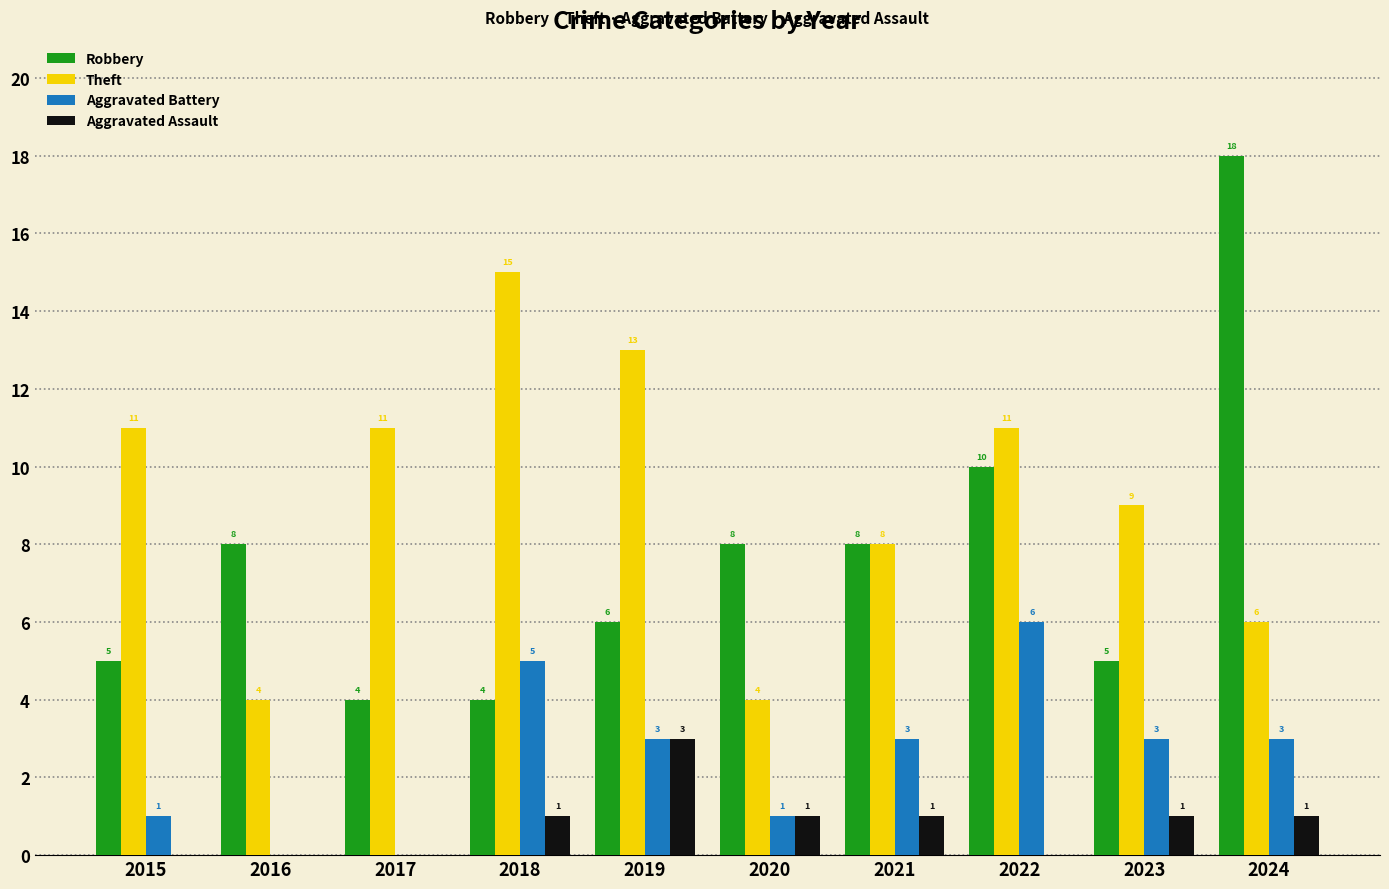

What is the total value across all series at 2020?

14